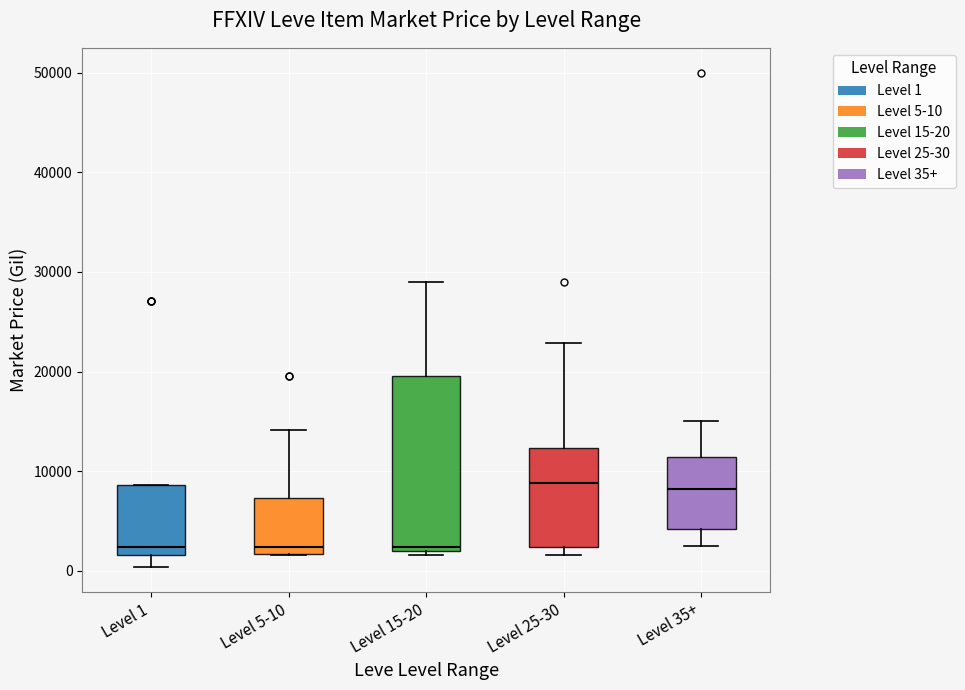

Where does the upper whisker of the box for Level 15-20 end on the y-axis? The values are not printed on the chart, so give them approximately, as read against the axis.

29000